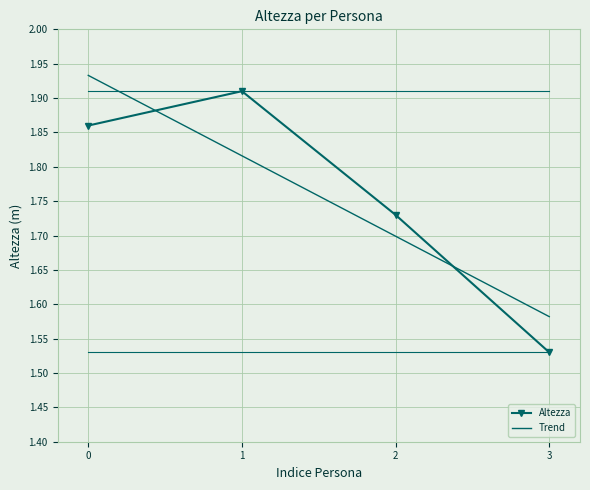

Rank the categories by value from lowest to highest.

3, 2, 0, 1